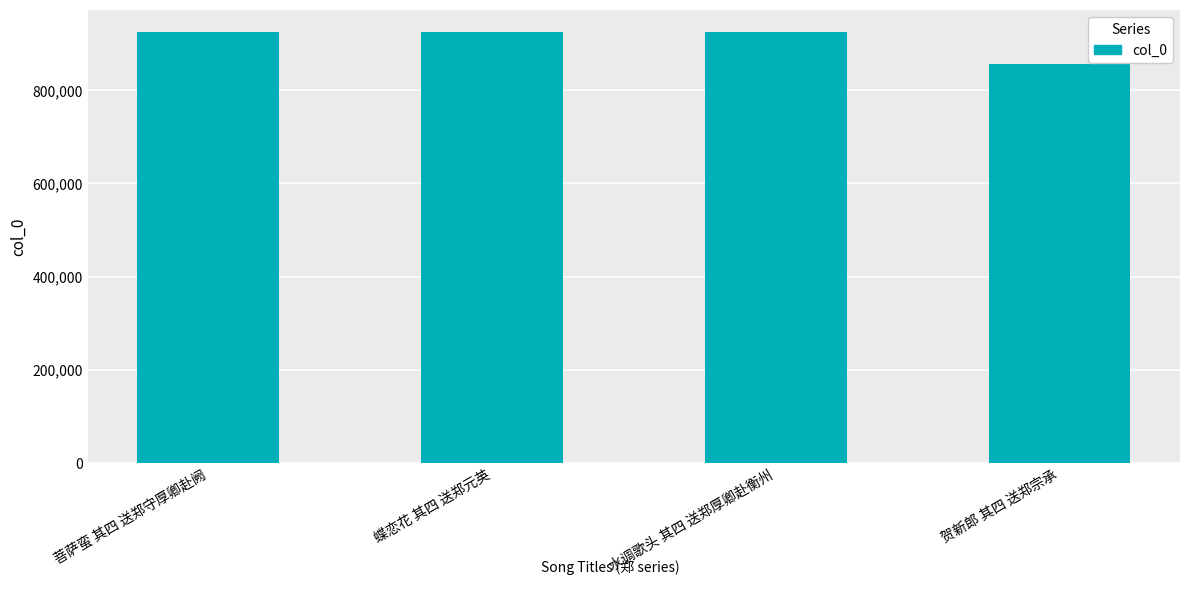

Between 贺新郎 其四 送郑宗承 and 菩萨蛮 其四 送郑守厚卿赴阙, which is larger?

菩萨蛮 其四 送郑守厚卿赴阙